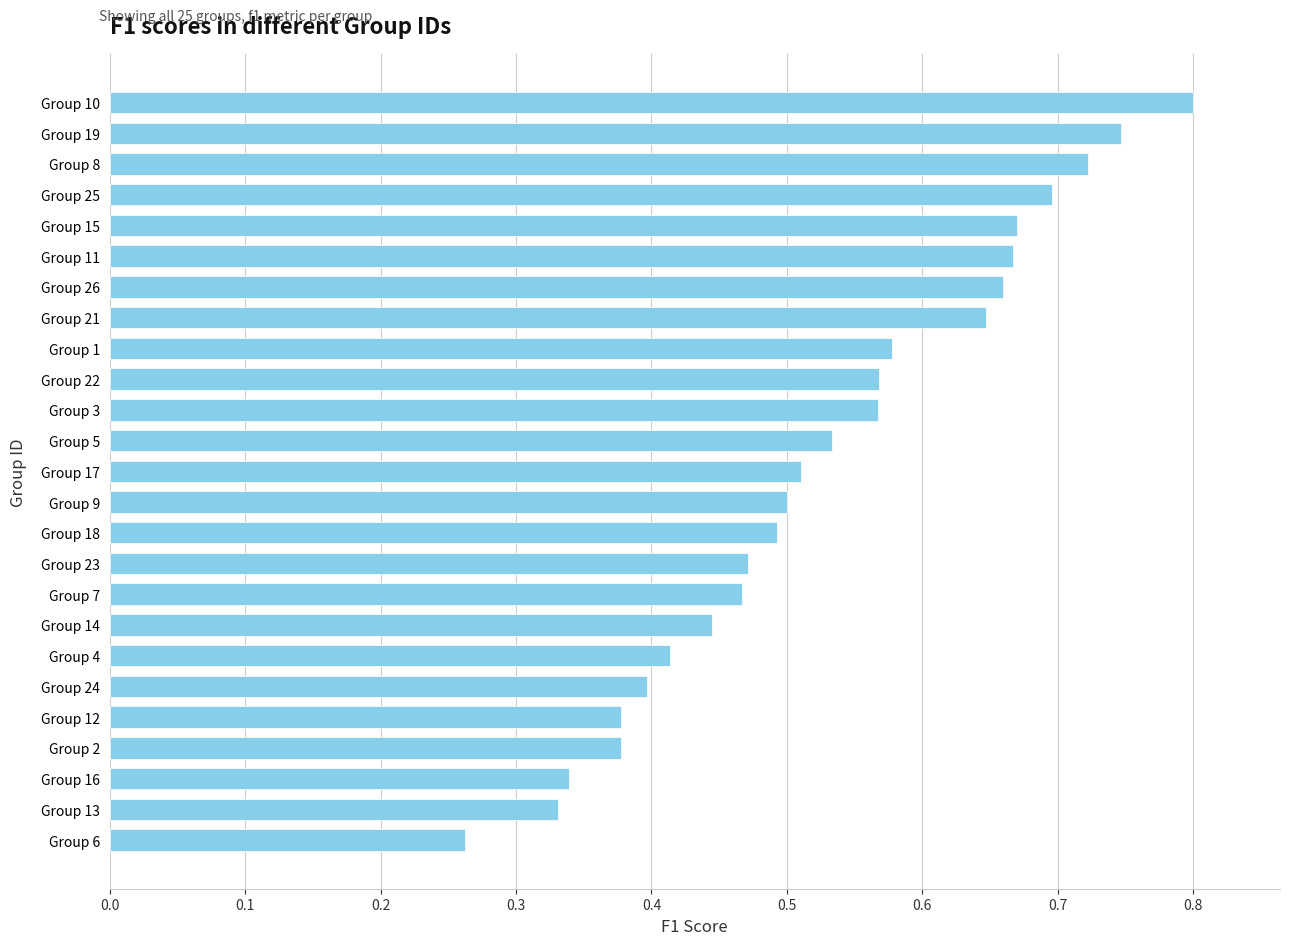

The value at Group 14 is 0.4. True or false?

True